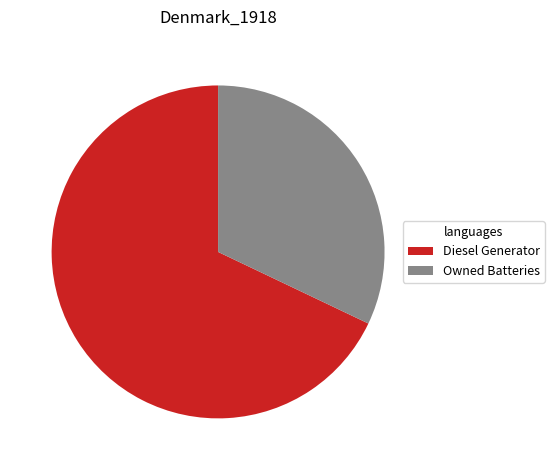

How many slices are in this pie chart?

2